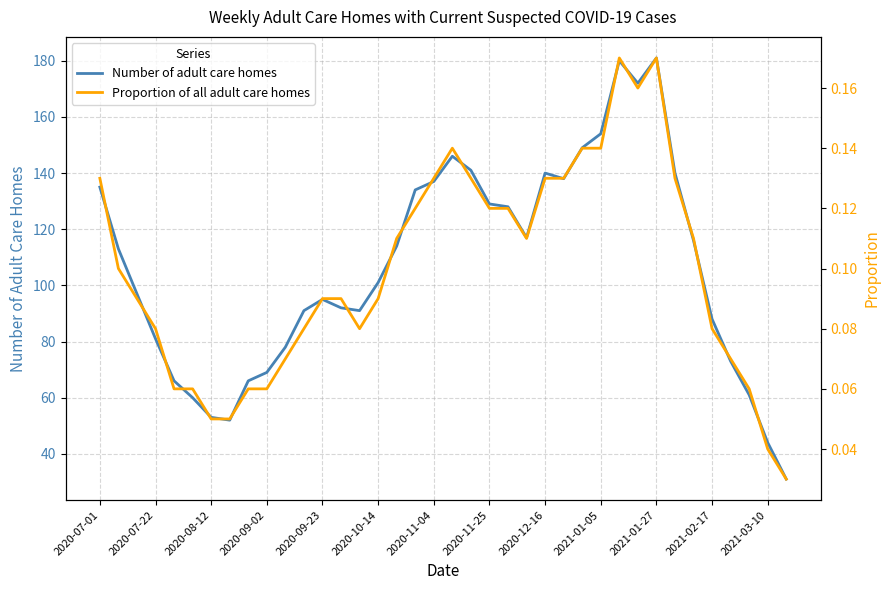

Between 26 and 35, which series saw the biggest shift?

Number of adult care homes